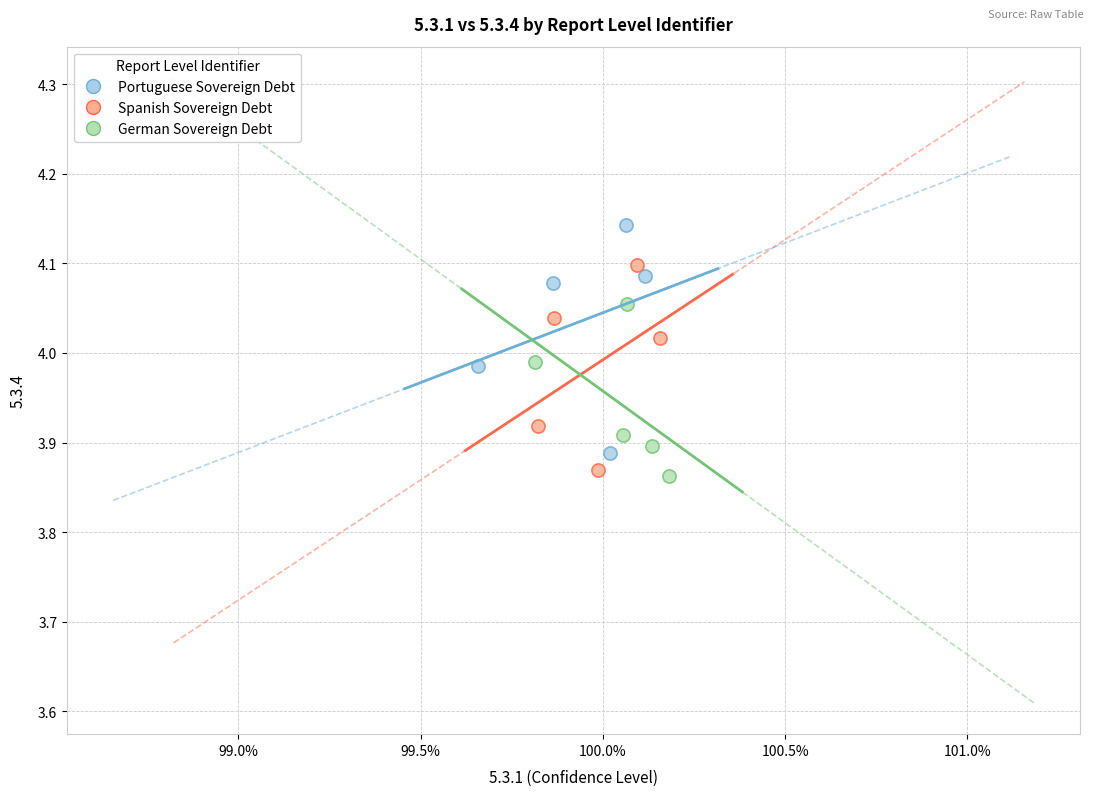

Which series reaches the maximum Y coordinate?

Portuguese Sovereign Debt